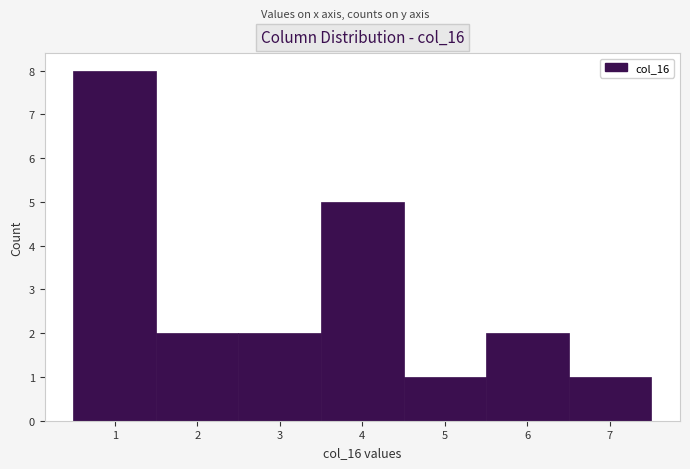

Reading left to right, list every bar in this chart as the range it spans on the x-axis followed by its height. The values are not printed on the chart, so give them approximately, as read against the axis.

0.5 to 1.5: 8
1.5 to 2.5: 2
2.5 to 3.5: 2
3.5 to 4.5: 5
4.5 to 5.5: 1
5.5 to 6.5: 2
6.5 to 7.5: 1